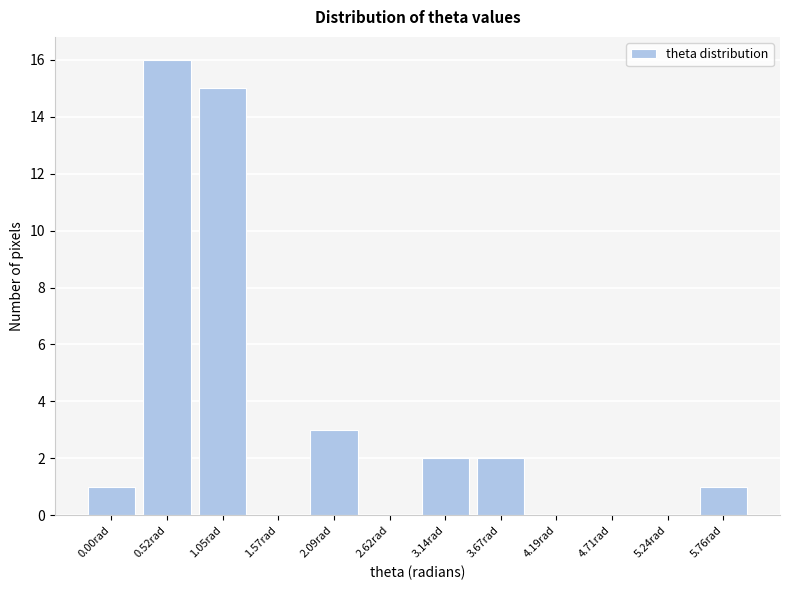

Reading left to right, what are all the values shown in this chart?

0.00rad=1	0.52rad=16	1.05rad=15	1.57rad=0	2.09rad=3	2.62rad=0	3.14rad=2	3.67rad=2	4.19rad=0	4.71rad=0	5.24rad=0	5.76rad=1